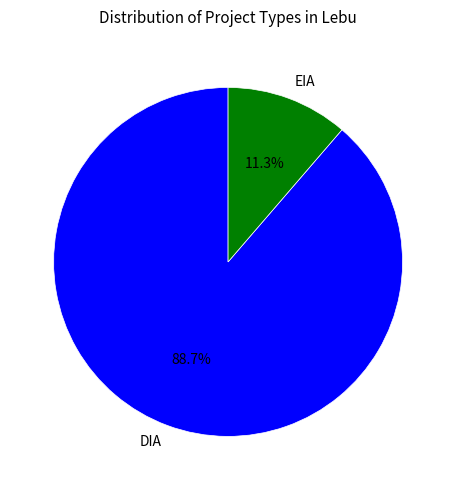

Which slice is the smallest?

EIA